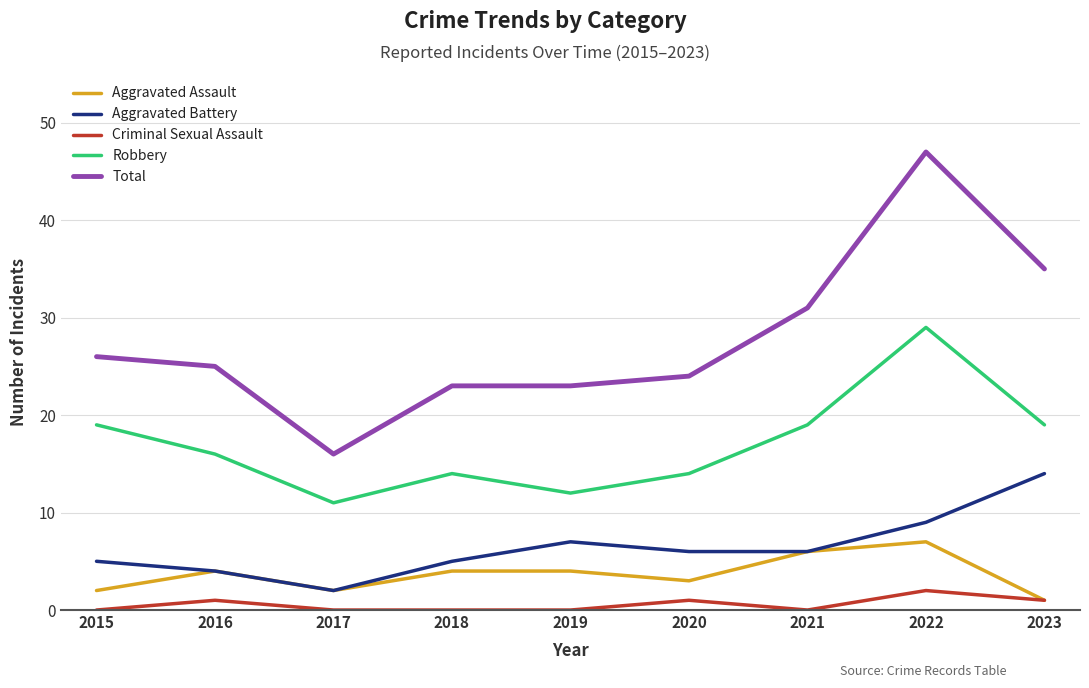

Is the value of Aggravated Assault at 2020 greater than the value of Robbery at 2017?

No